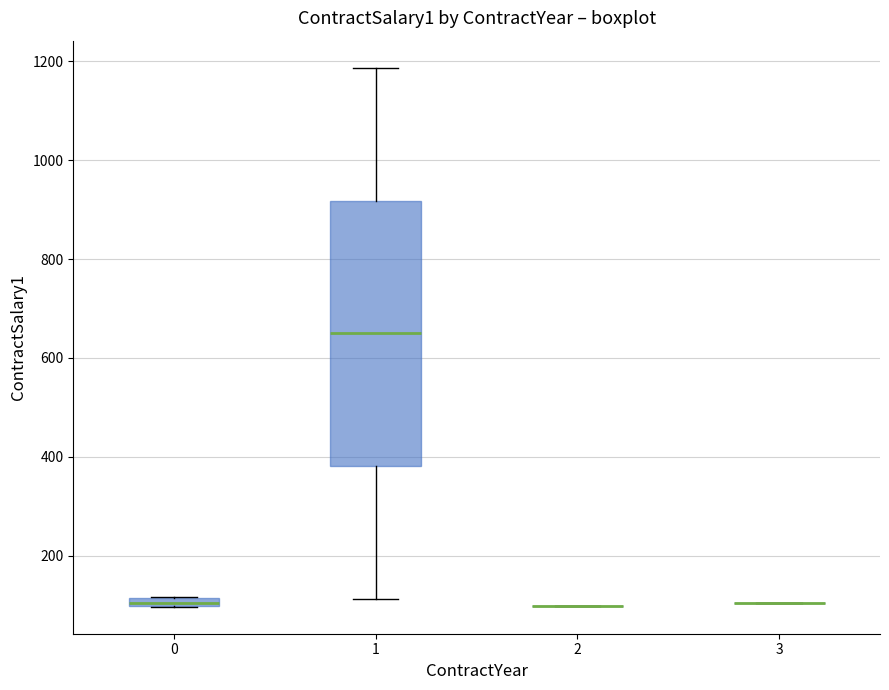

Comparing the boxes themselves (not the whiskers), which one is the tallest?

1